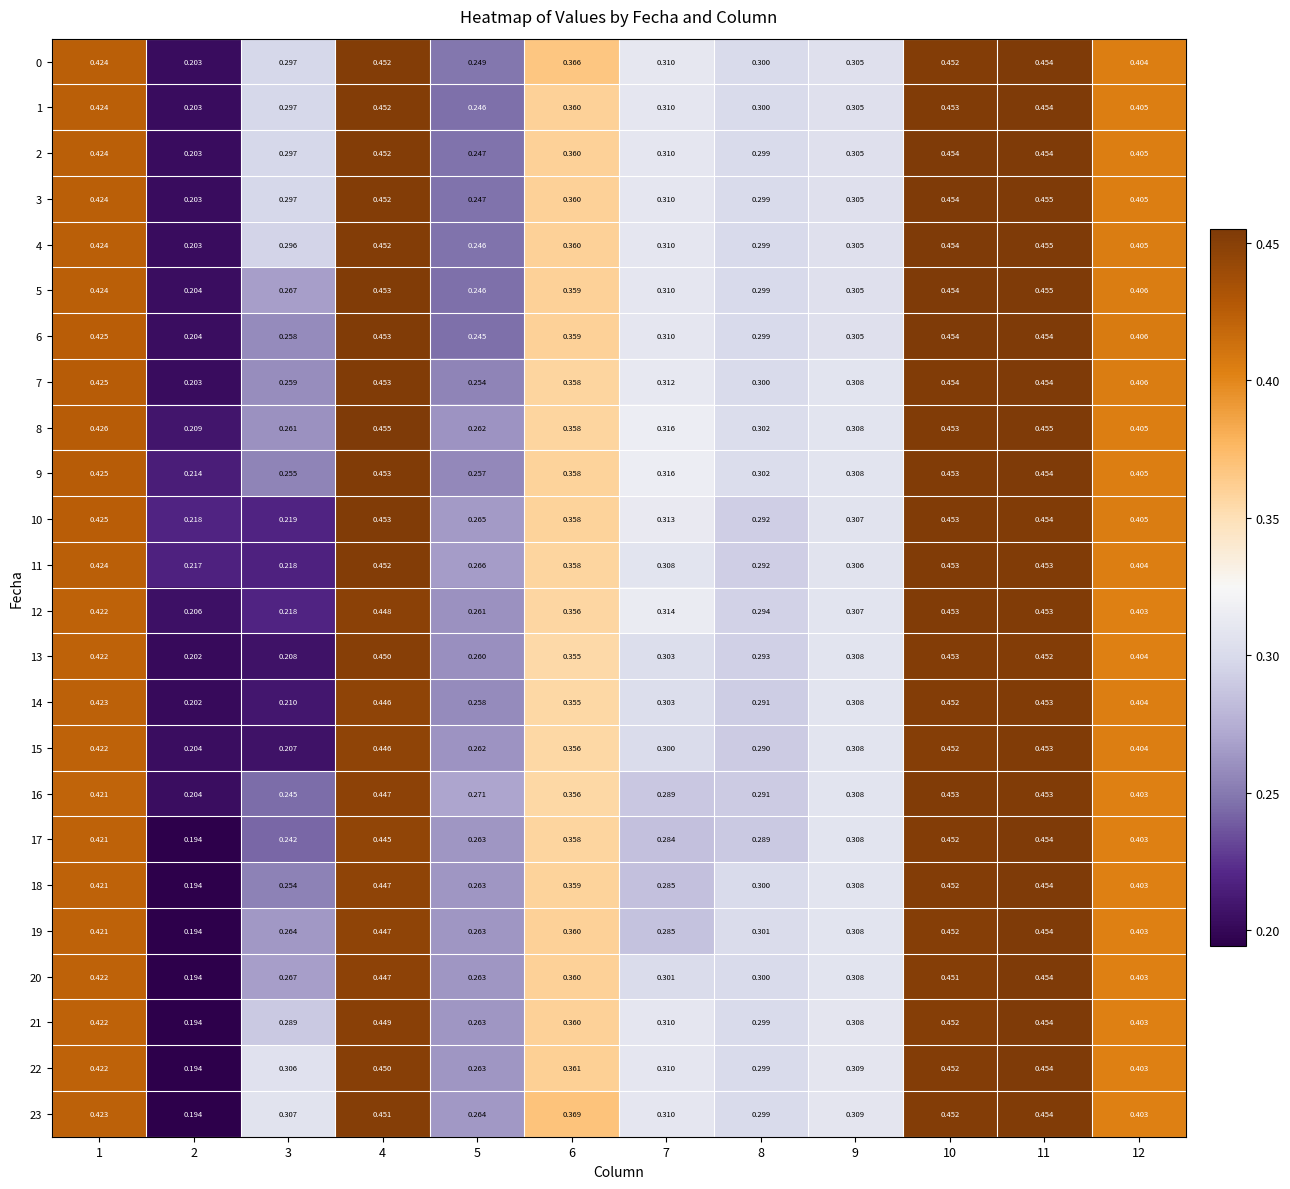

Is the value of 9 at 10 greater than the value of 12 at 7?

Yes